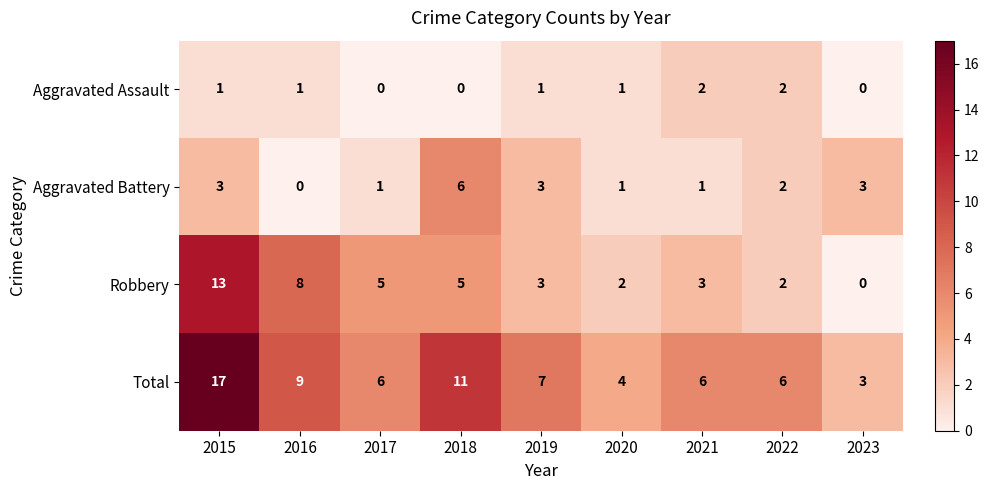

List the series in order of their peak value, lowest first.

Aggravated Assault, Aggravated Battery, Robbery, Total